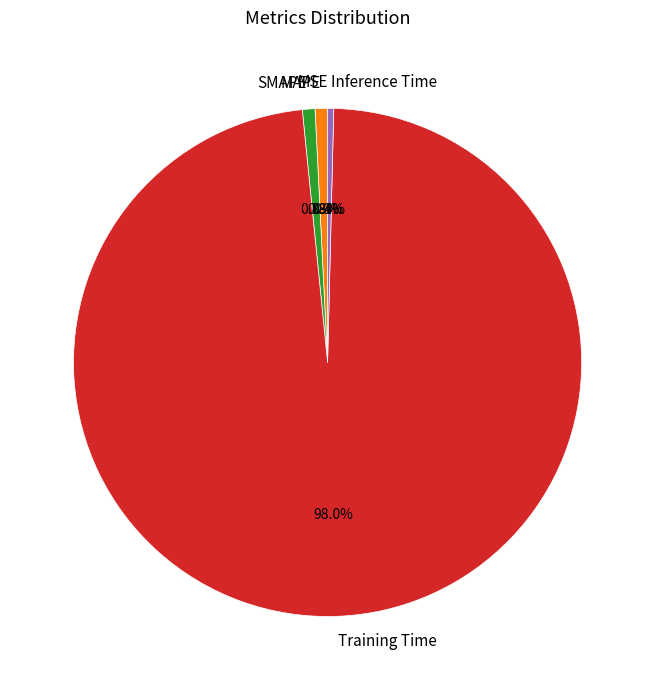

How much of the chart is everything except Inference Time?

99.6%